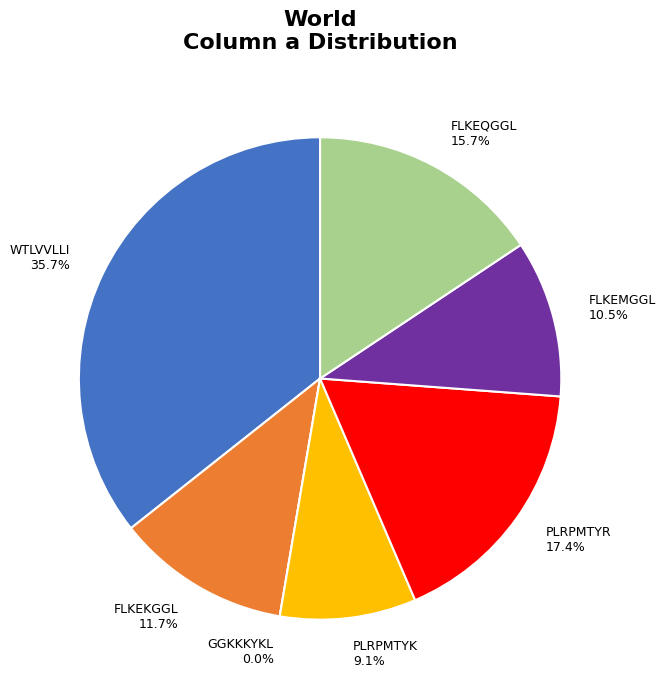

Which slice is the largest?

WTLVVLLI